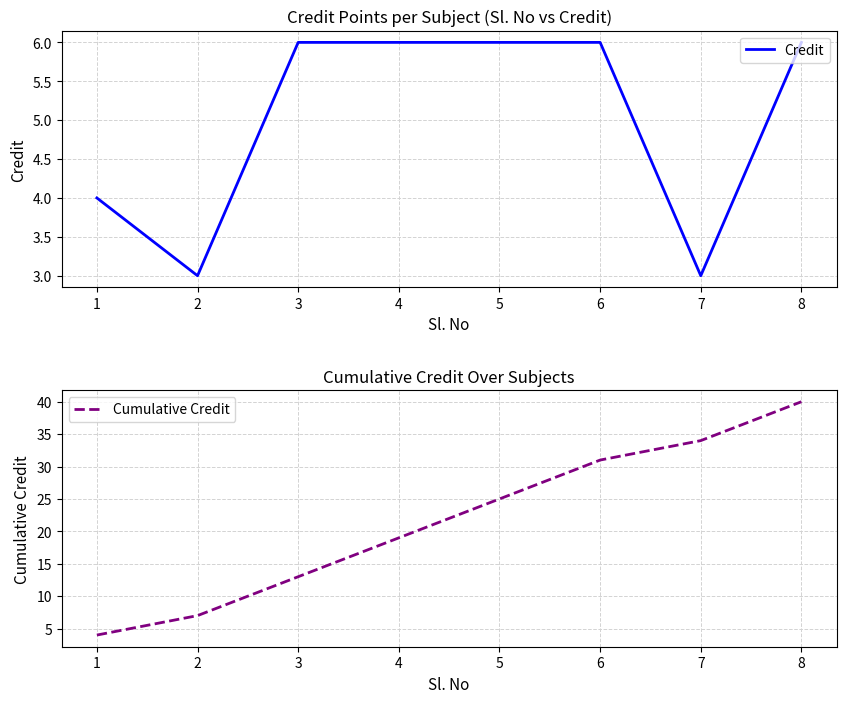

Which has a higher value, 6 or 4?

6